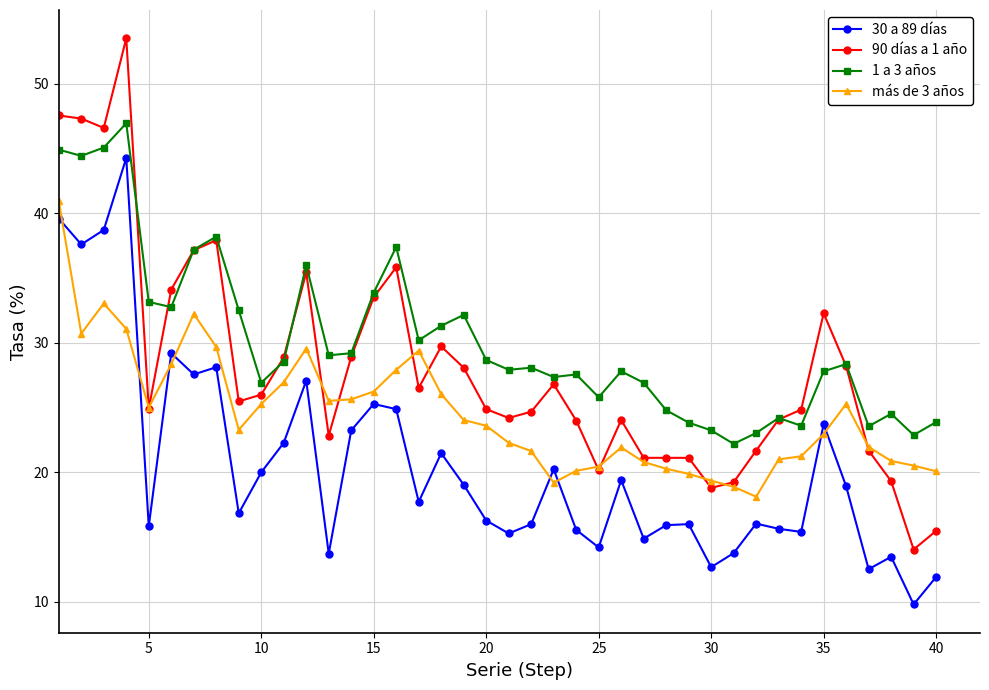

What is the minimum value for 90 días a 1 año?

14.0